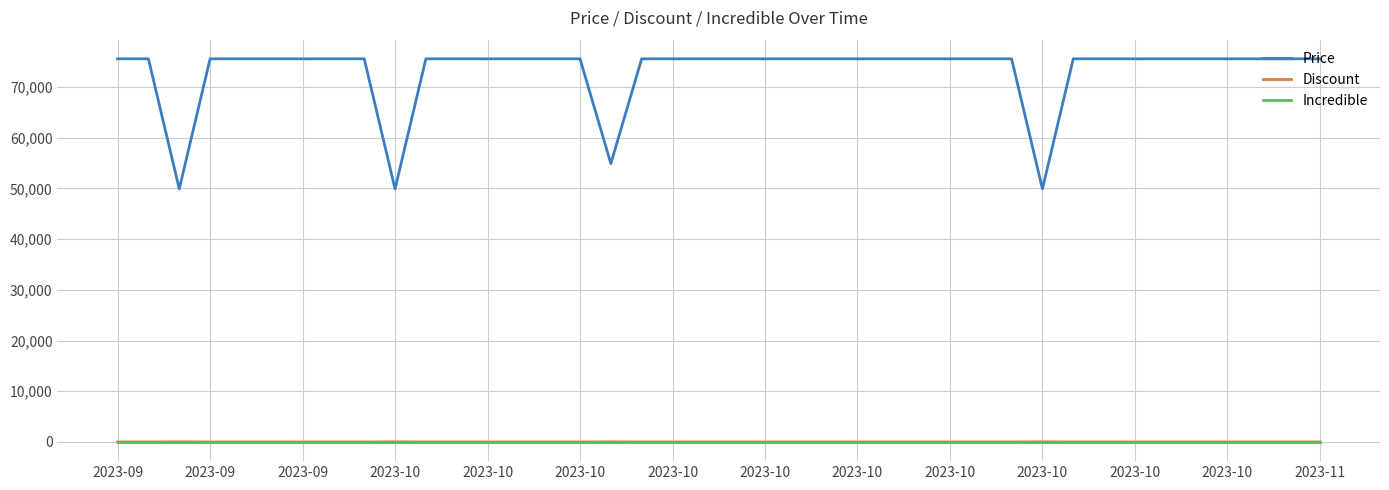

What is the lowest value of the Price series?

49900